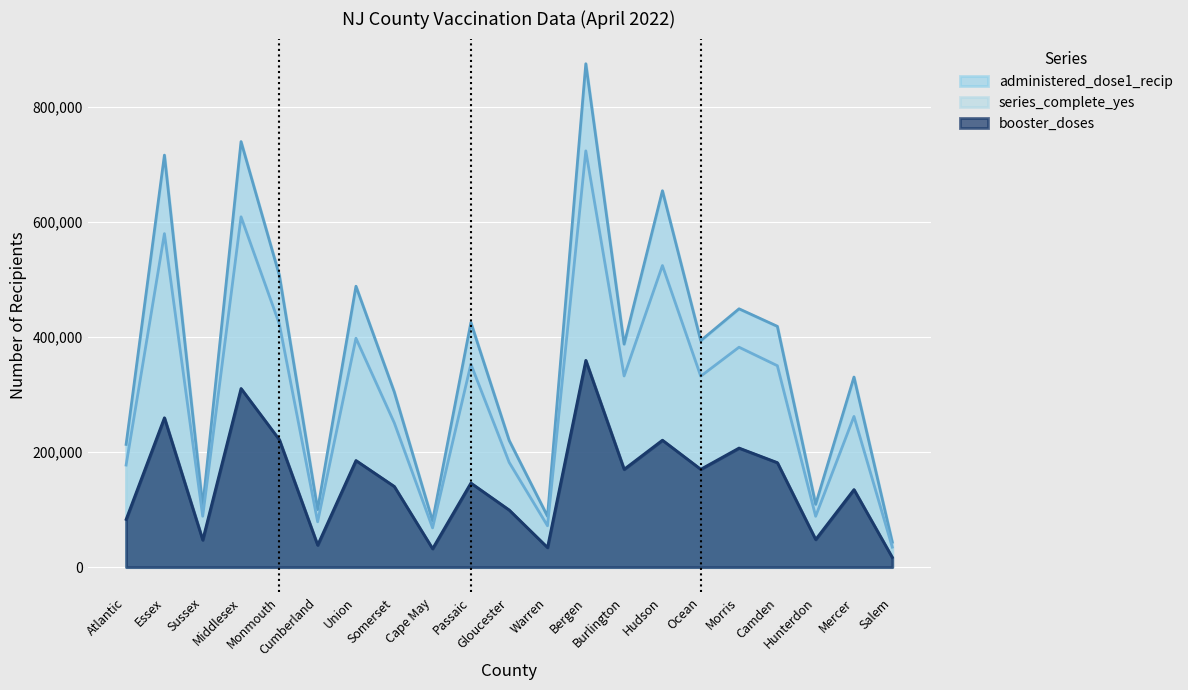

What is the difference between the second highest and minimum values in the series_complete_yes series?

574092